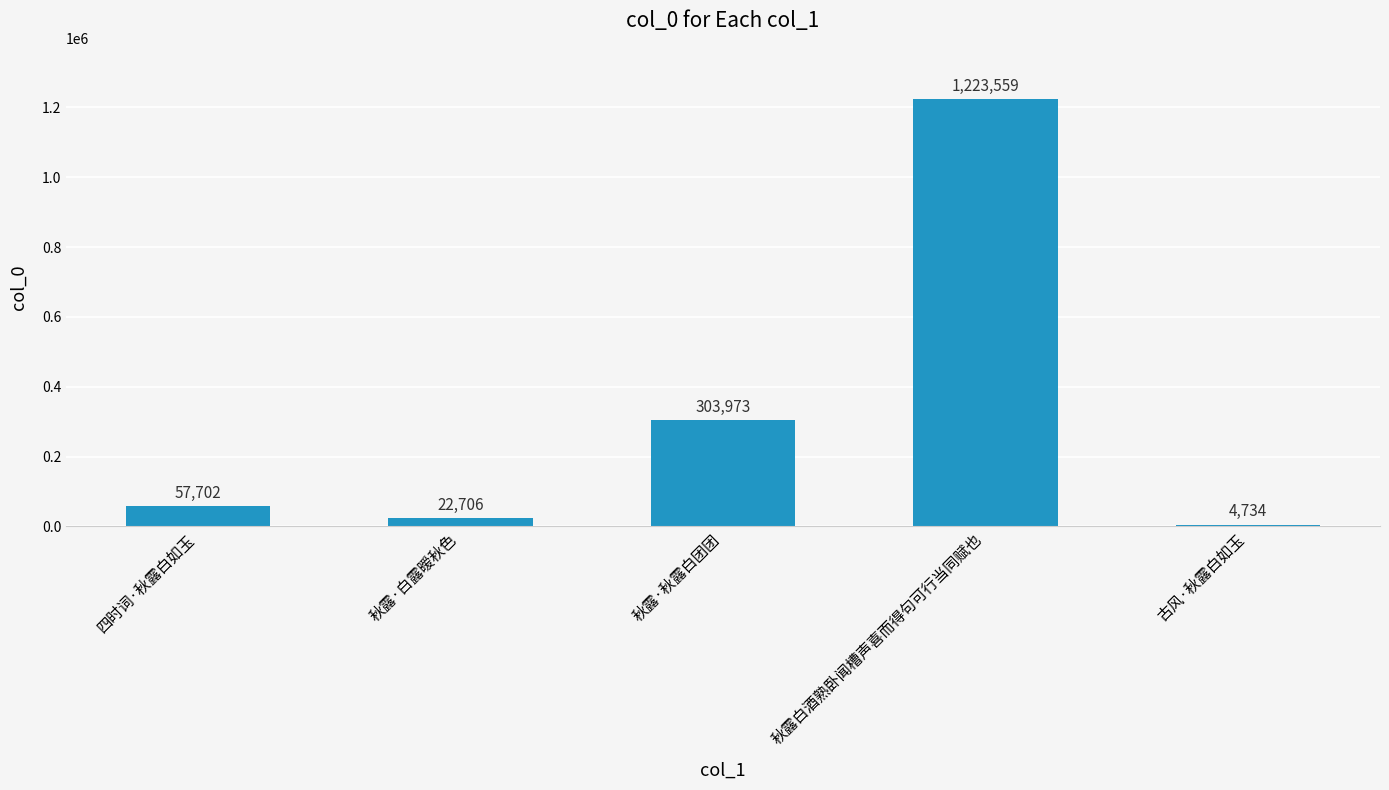

Rank the categories by value from highest to lowest.

秋露白酒熟卧闻槽声喜而得句可行当同赋也, 秋露·秋露白团团, 四时词·秋露白如玉, 秋露·白露暧秋色, 古风·秋露白如玉